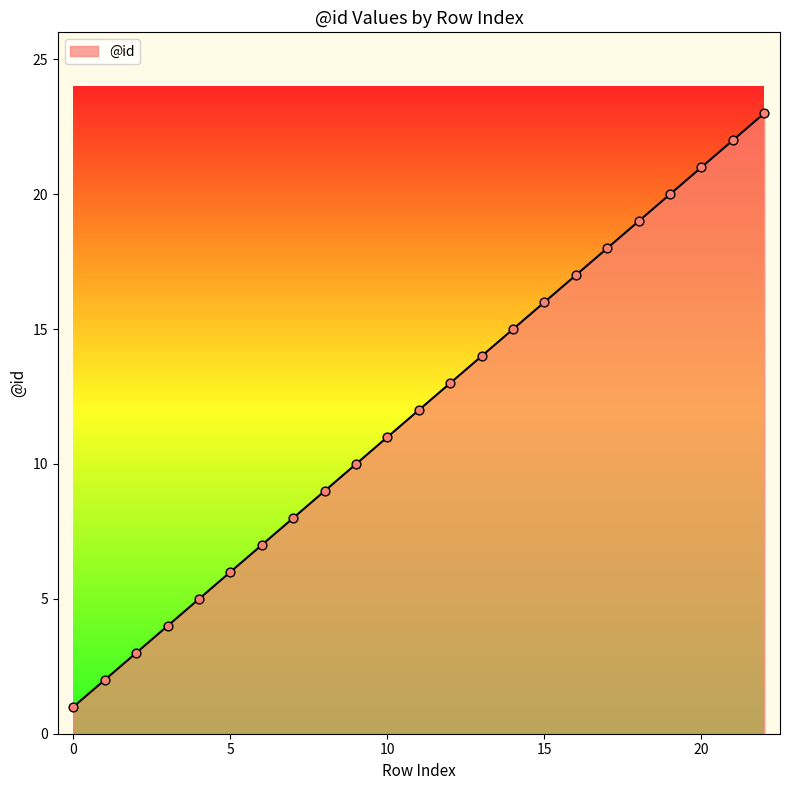

What is the greatest value displayed?

23